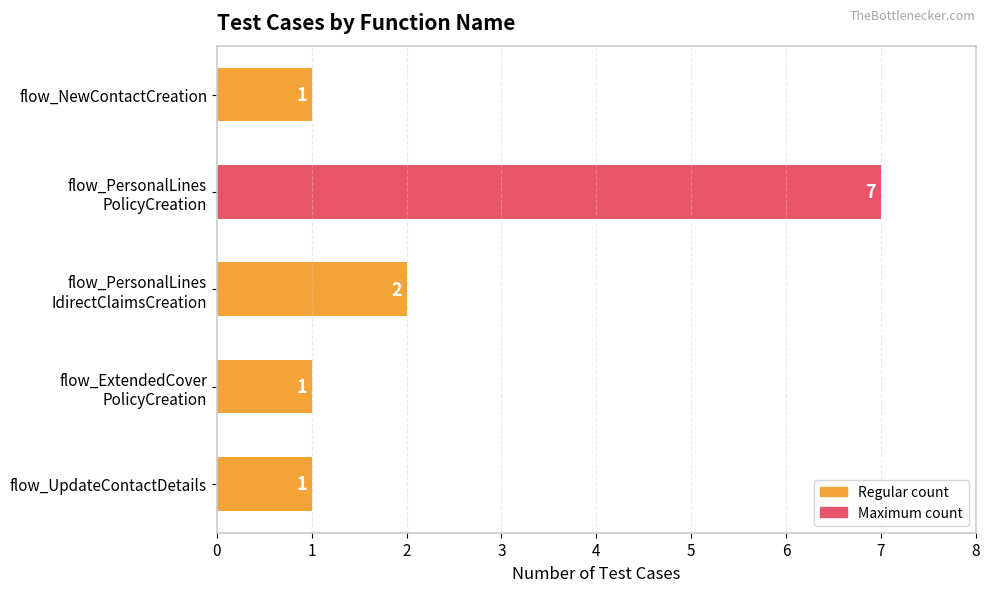

Reading top to bottom, transcribe all the data shown in this chart.

1	7	2	1	1